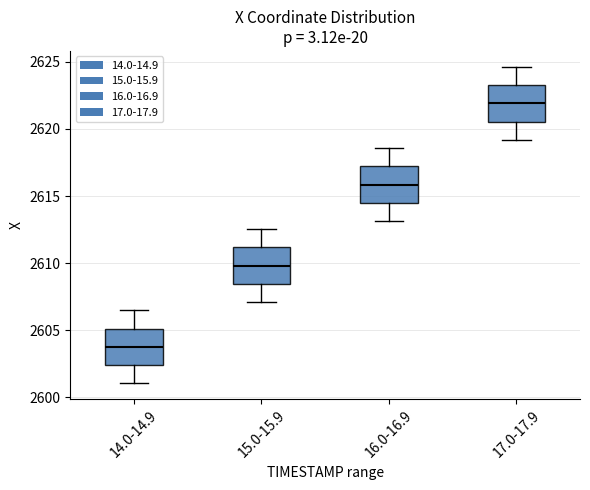

Reading left to right, read every box against the y-axis: the position of its median line, the range the box covers, and the ends of its whiskers. The values are not printed on the chart, so give them approximately, as read against the axis.

14.0-14.9: median 2604.0, box 2602.5 to 2605.0, whiskers 2601.0 to 2606.5
15.0-15.9: median 2610.0, box 2608.5 to 2611.0, whiskers 2607.0 to 2612.5
16.0-16.9: median 2616.0, box 2614.5 to 2617.0, whiskers 2613.0 to 2618.5
17.0-17.9: median 2622.0, box 2620.5 to 2623.5, whiskers 2619.0 to 2624.5